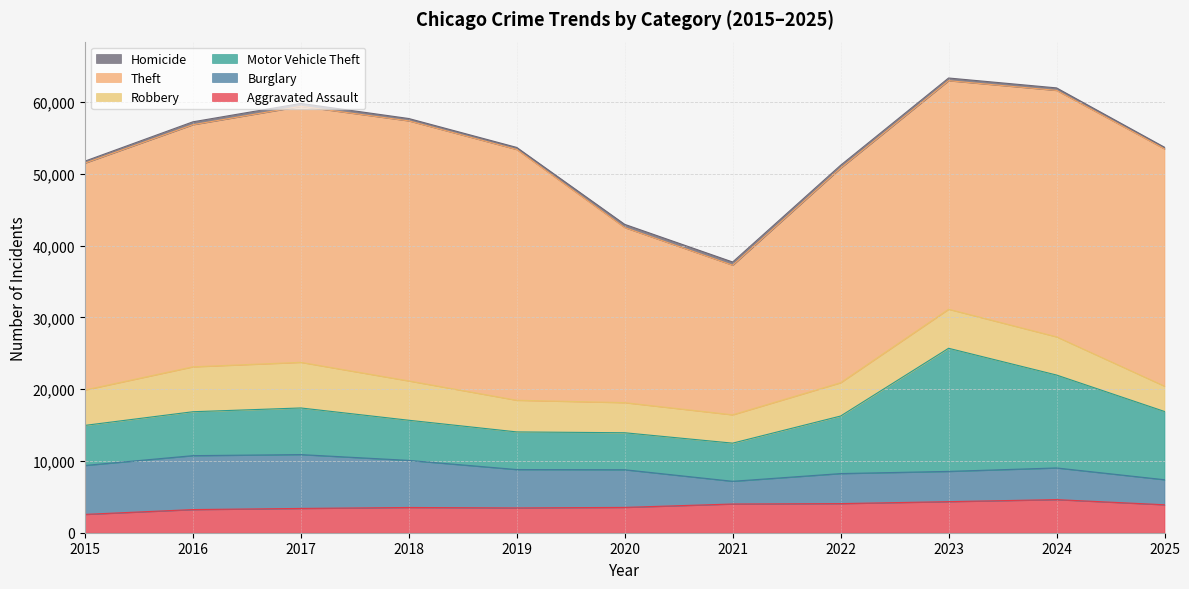

What is the difference between the second highest and minimum values in the Motor Vehicle Theft series?

7792